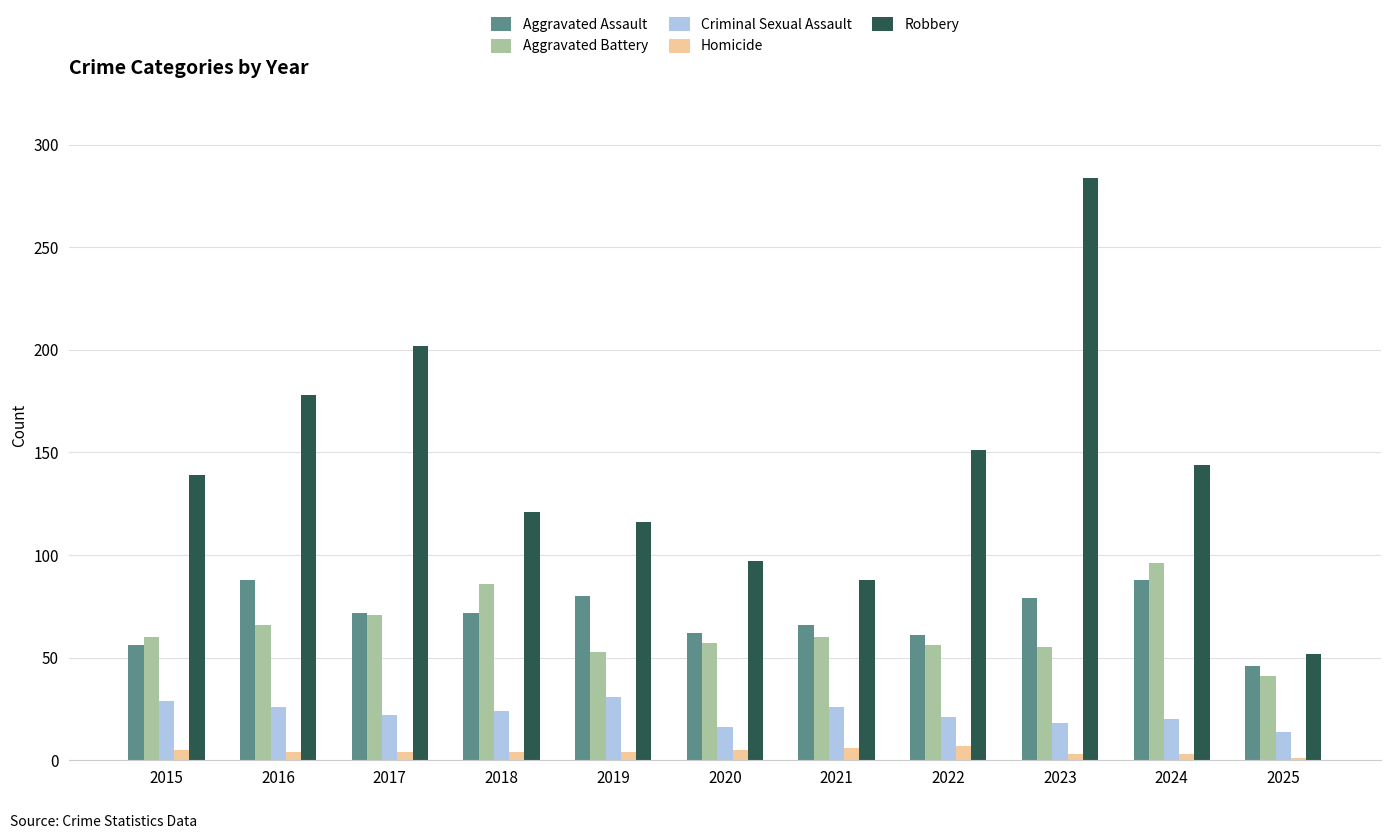

List the series in order of their peak value, lowest first.

Homicide, Criminal Sexual Assault, Aggravated Assault, Aggravated Battery, Robbery